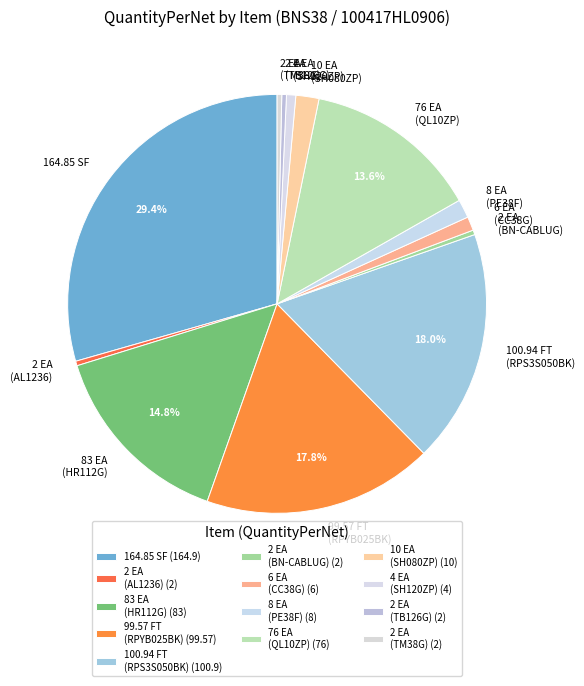

Combined, do 2 EA (TM38G) and 99.57 FT (RPYB025BK) account for over 50%?

No